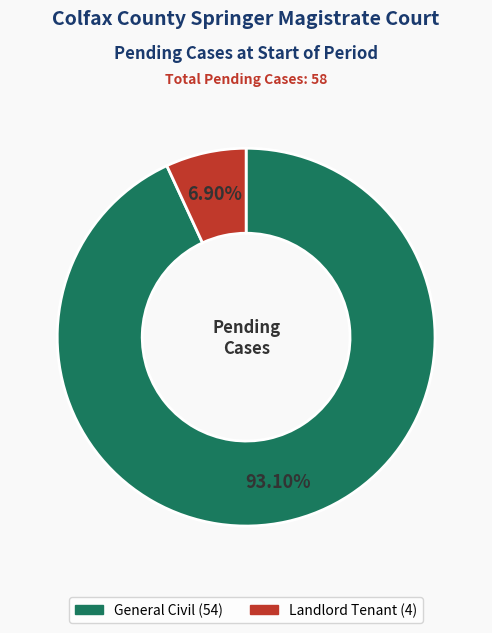

What is the total percentage of General Civil and Landlord Tenant?

100.0%